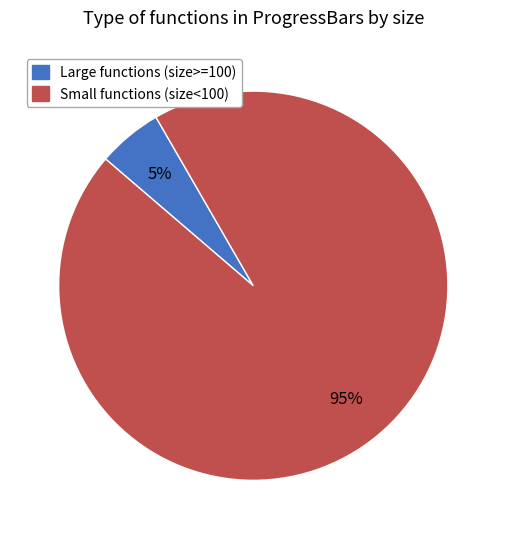

To the nearest percent, what is the average slice percentage?

50%